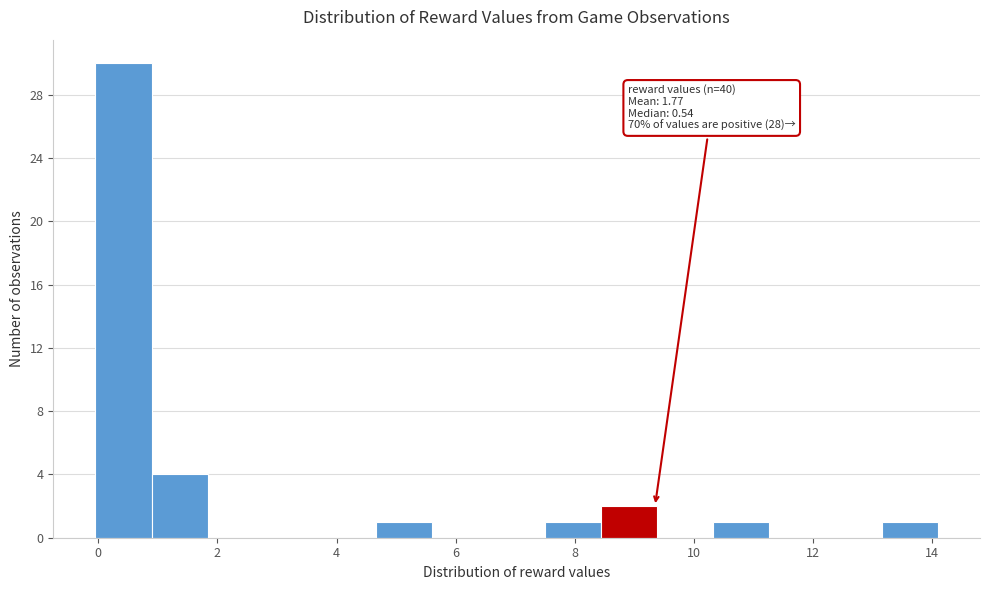

Over which range of the x-axis is the bar tallest?

0.0 to 0.8